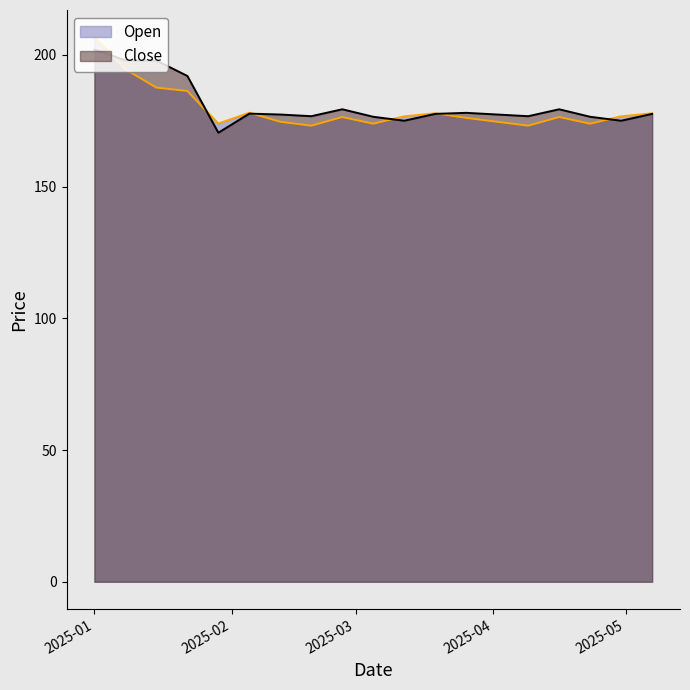

Reading right to left, what are all the values shown in this chart?

Open: 177.8	176.7	173.9	176.4	173.1	174.6	176.1	177.8	176.7	173.9	176.4	173.1	174.6	178.0	173.9	186.3	187.6	194.5	206.7
Close: 177.6	175.0	176.5	179.3	176.7	177.4	178.0	177.6	175.0	176.5	179.3	176.7	177.4	177.7	170.4	192.0	197.8	197.9	202.0